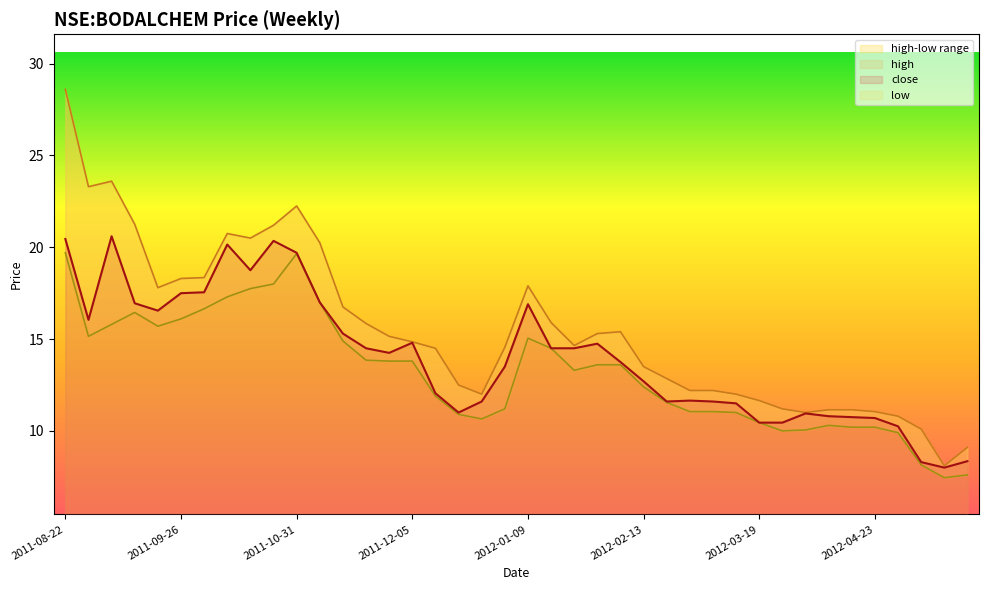

What is the highest value of the close series?

20.6